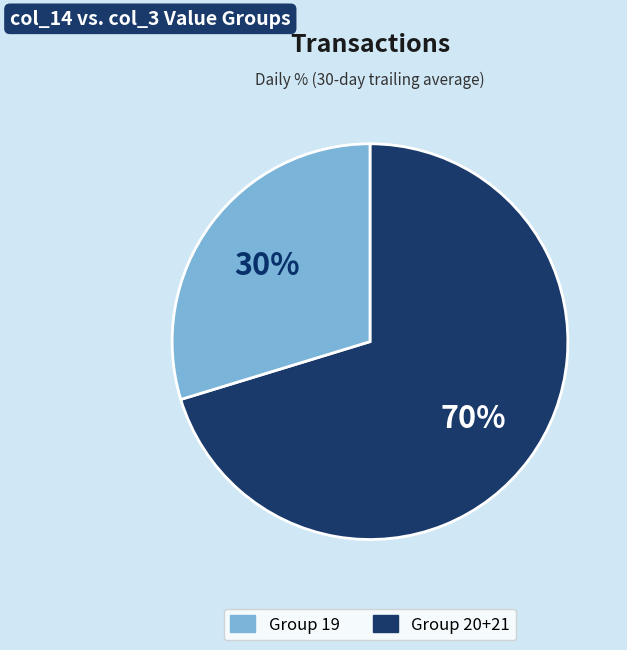

To the nearest percent, what is the average slice percentage?

50%